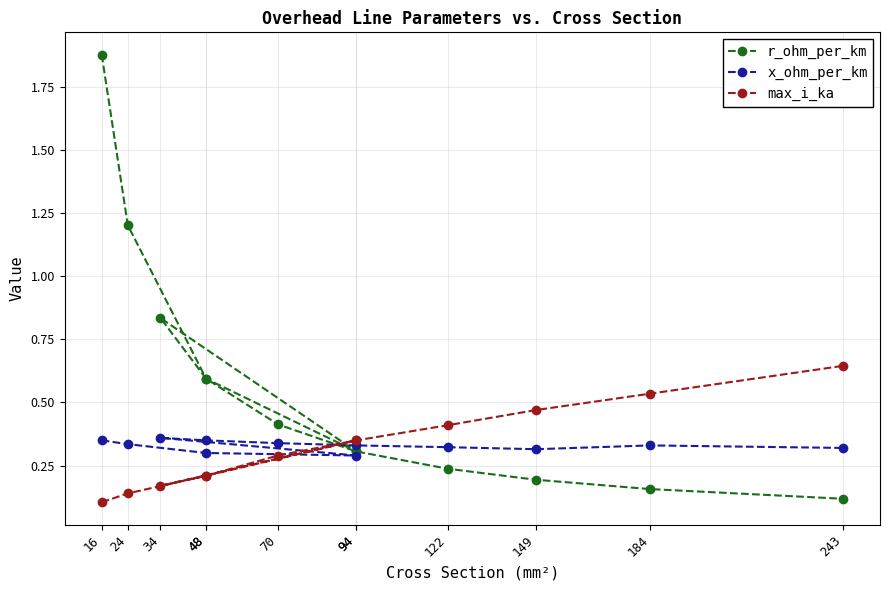

What is the sum of all max_i_ka values?

3.9